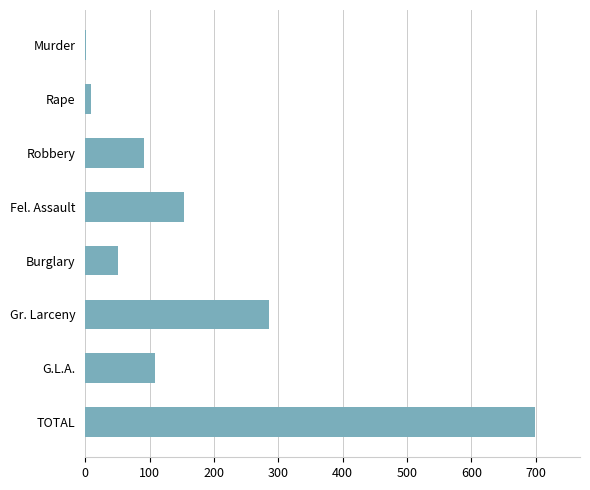

Is it true that the value at G.L.A. is 172?

False